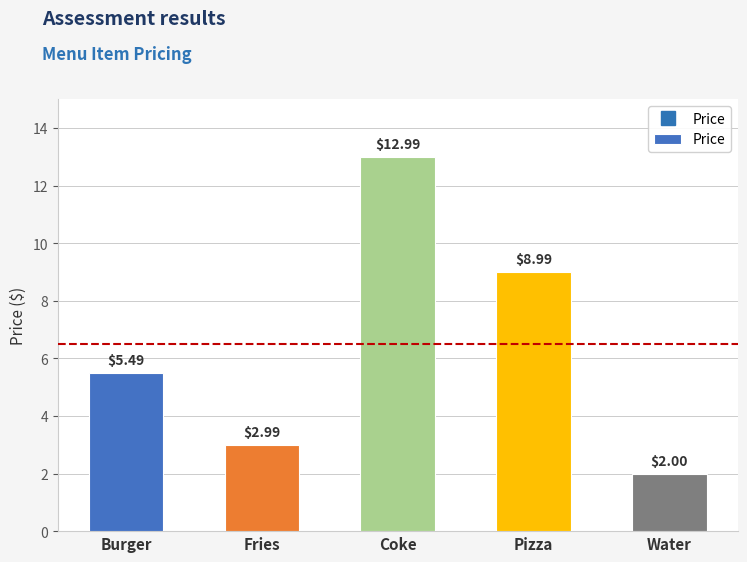

At which category does the chart reach its peak across all series?

Coke